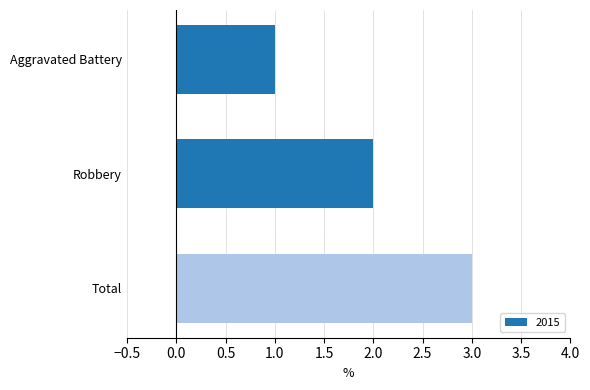

Count the number of categories in the chart.

3